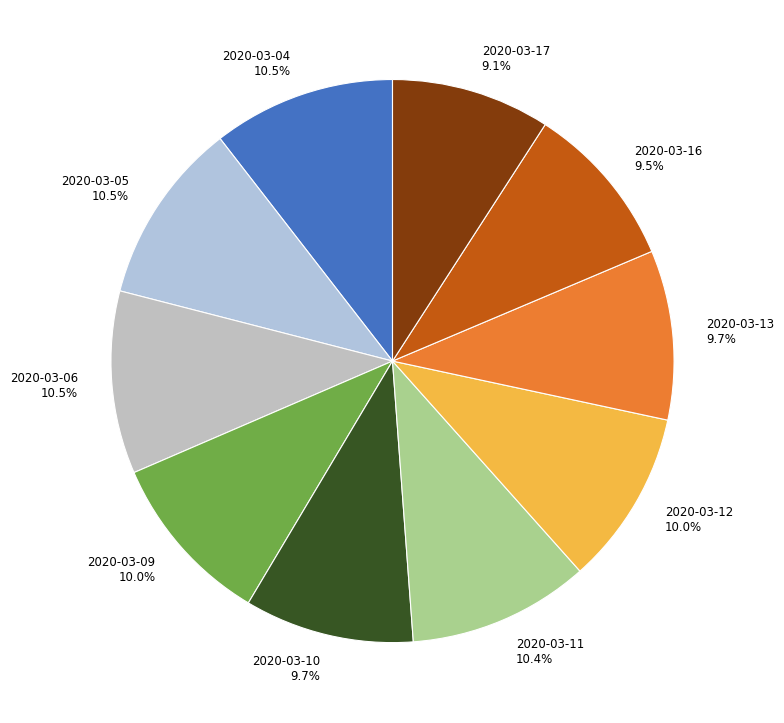

Does 2020-03-13 account for over 50% of the chart?

No